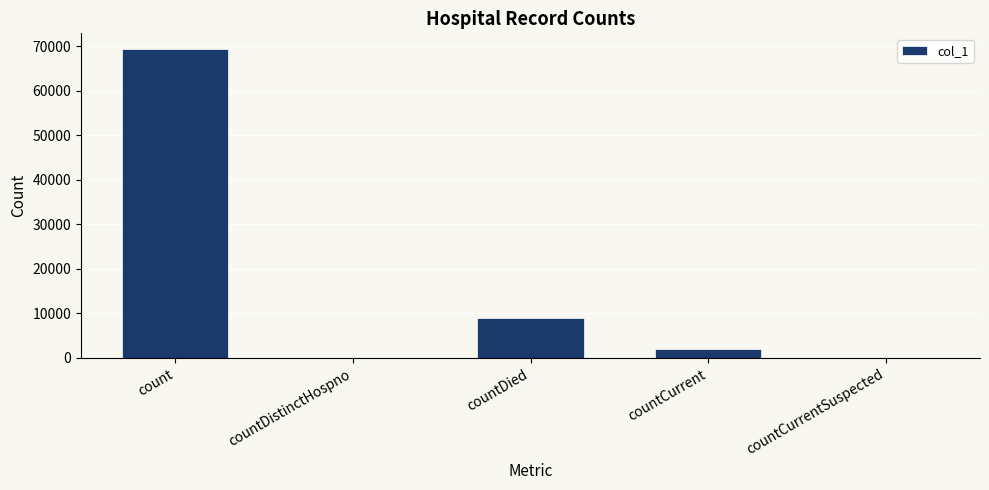

Reading left to right, transcribe all the data shown in this chart.

69413	0	9071	2002	0